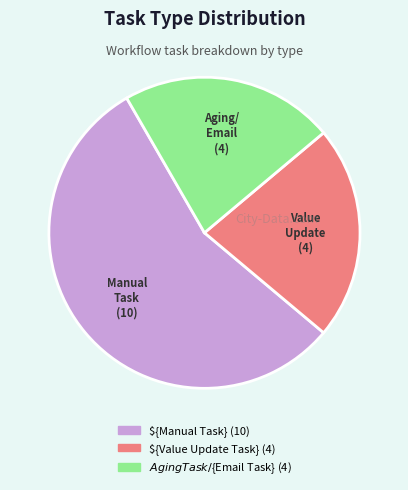

How many segments does this pie chart have?

3